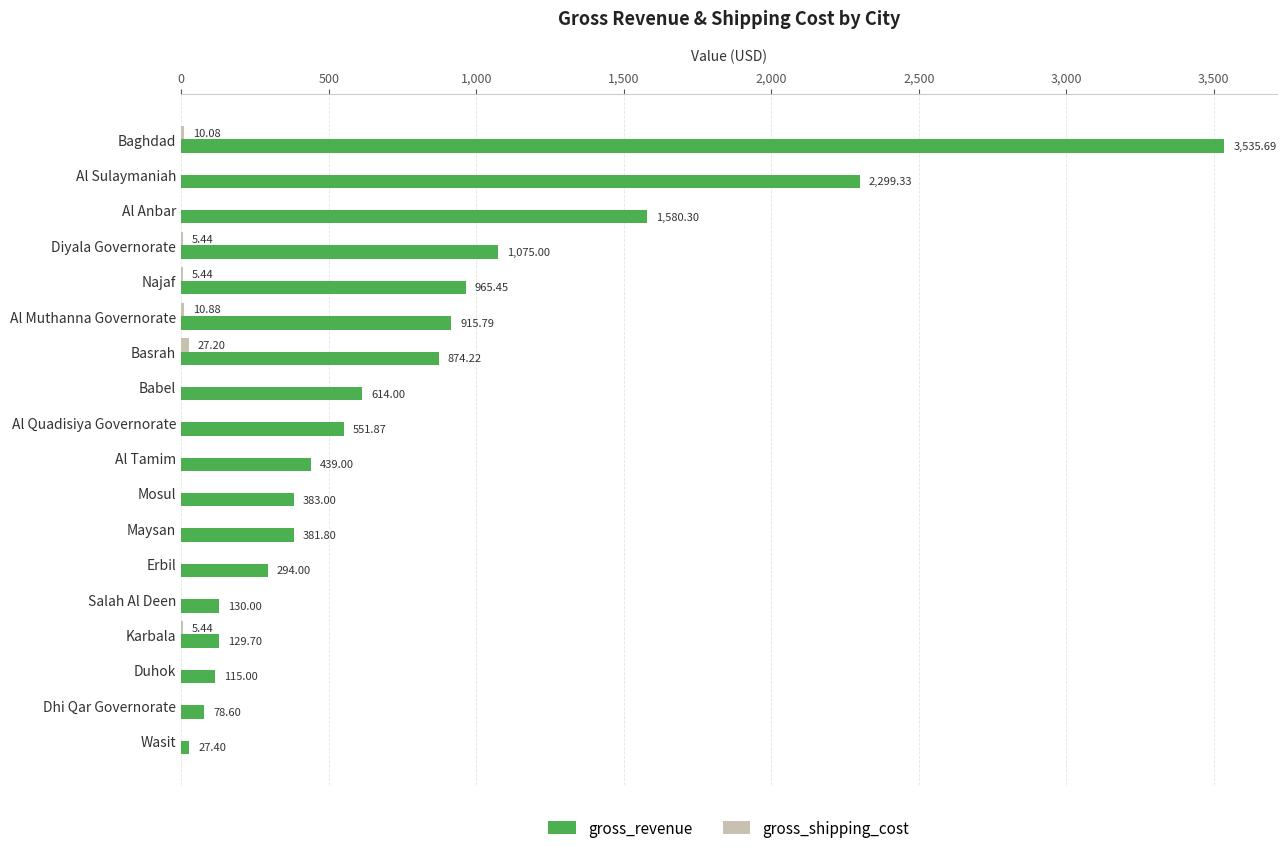

What is the total value across all series at Maysan?

381.8